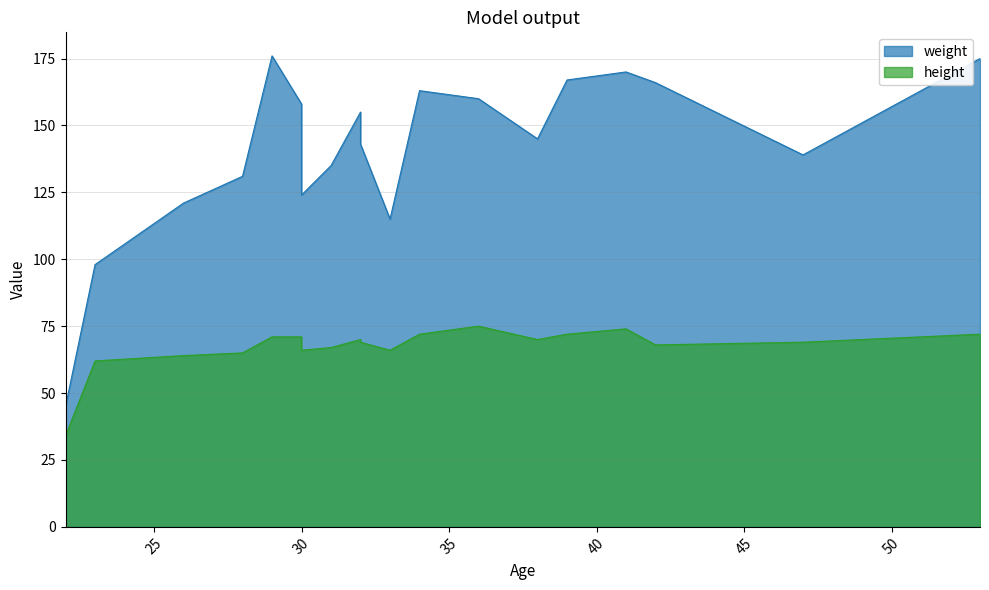

At how many categories does at least one series exceed 44?

19